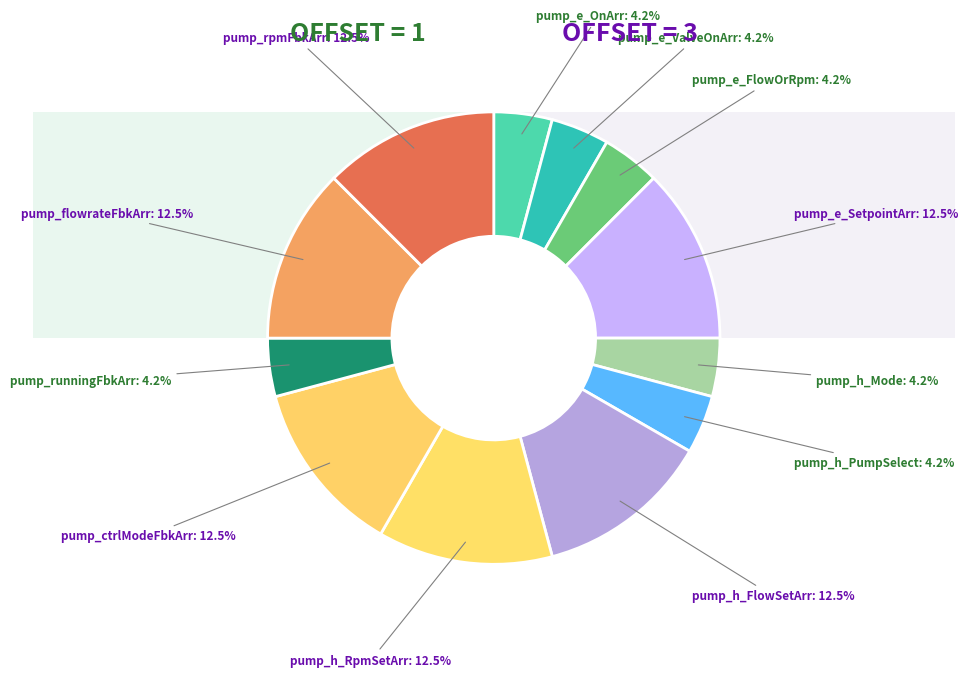

What is the total percentage of pump_ctrlModeFbkArr and pump_e_SetpointArr?

25.0%